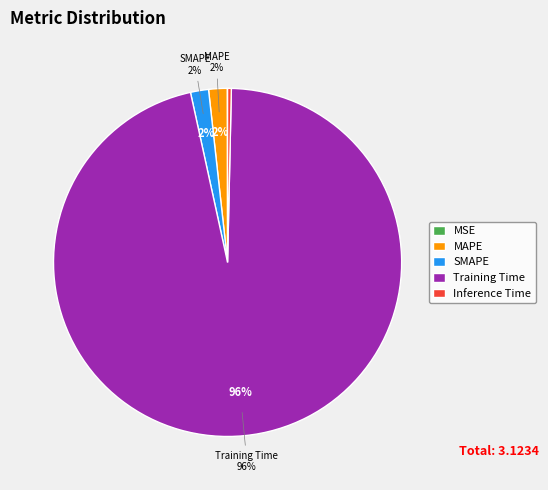

Is it true that MAPE is 2% of the pie?

True